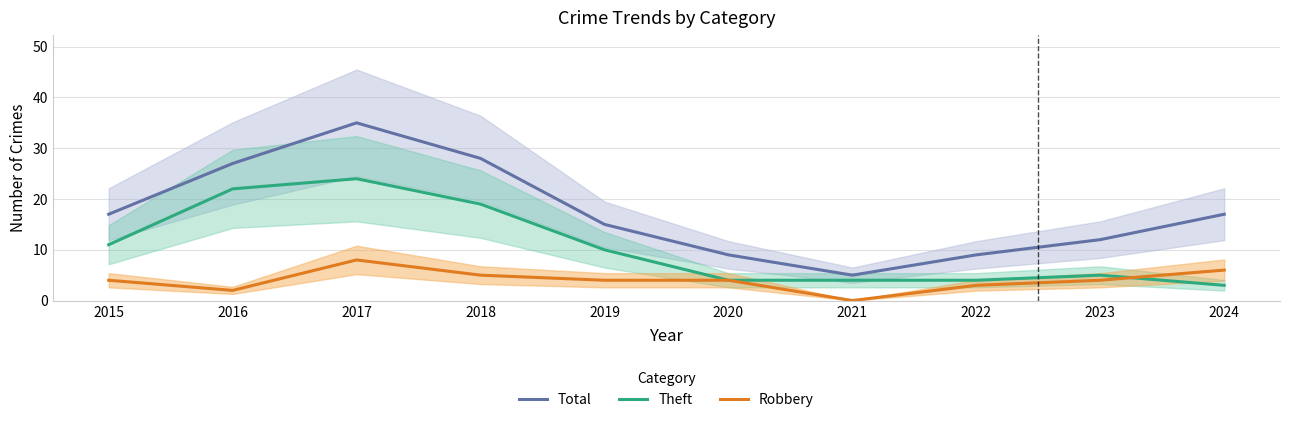

What is the total value across all series at 2020?

17